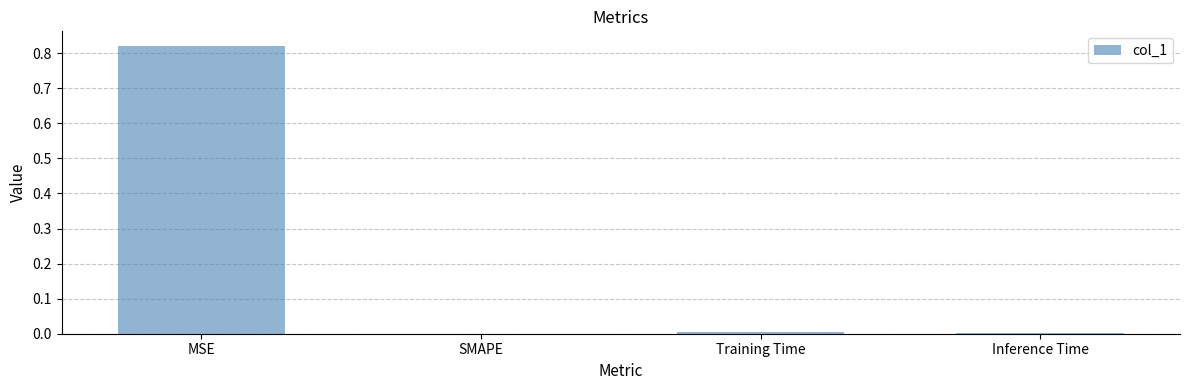

How many categories are shown in the chart?

4